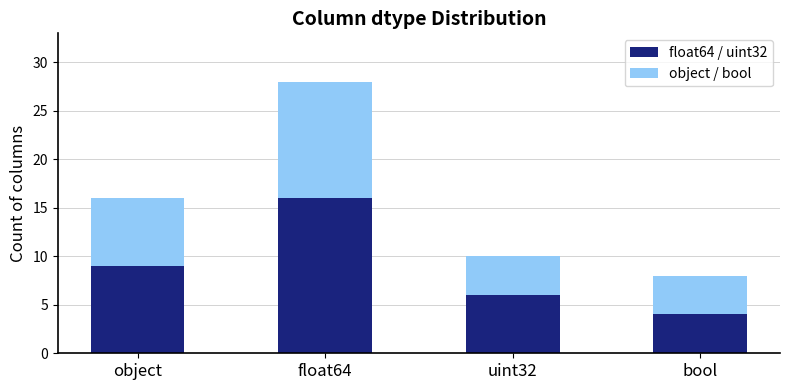

At which category is the sum across all series the highest?

float64